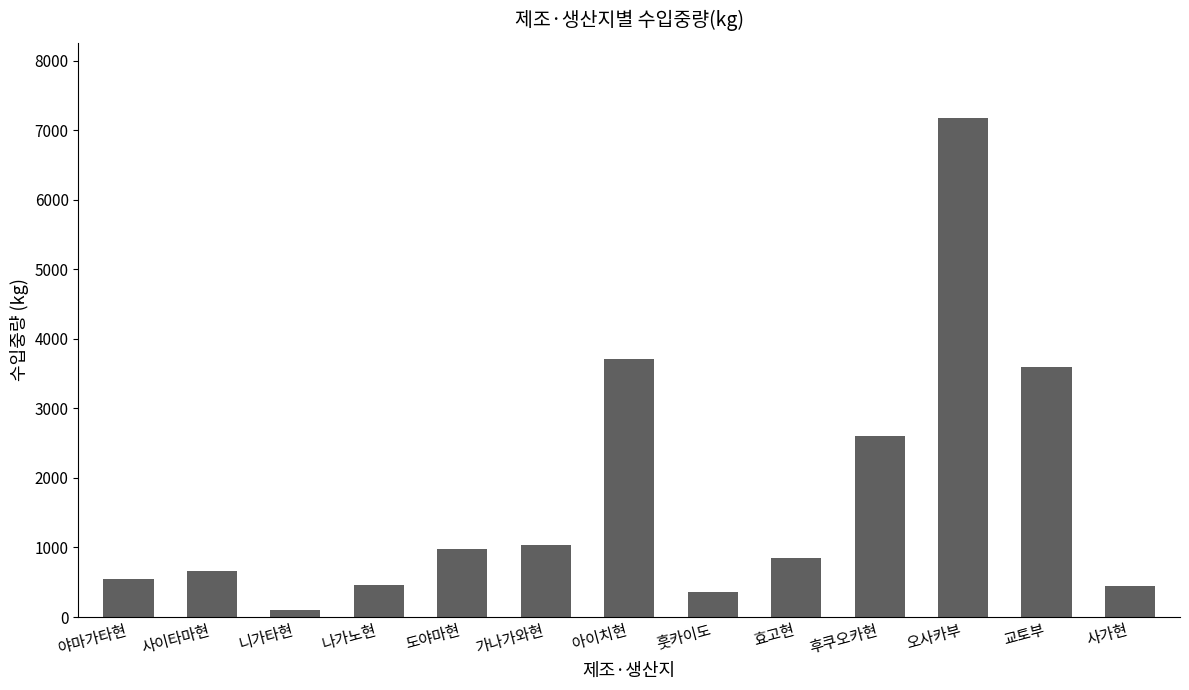

Is it true that the value at 아이치현 is 1489?

False